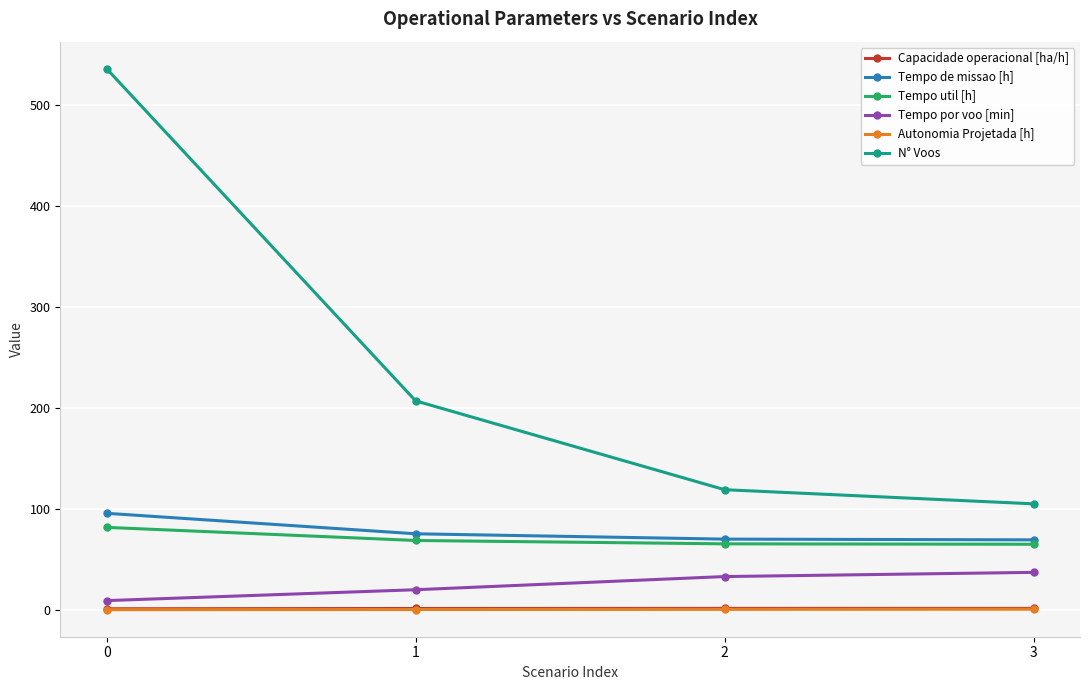

Is the value of Autonomia Projetada [h] at 3 greater than the value of Tempo de missao [h] at 0?

No